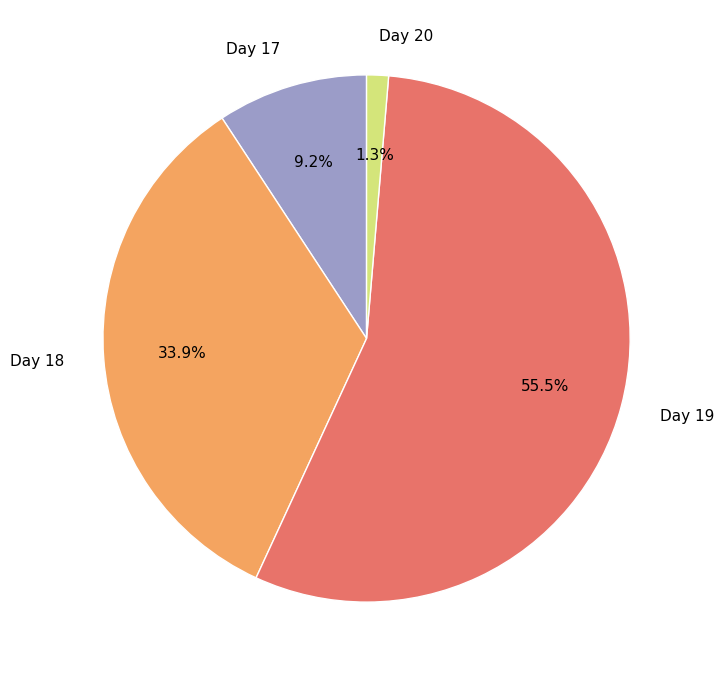

Does Day 19 account for over 50% of the chart?

Yes